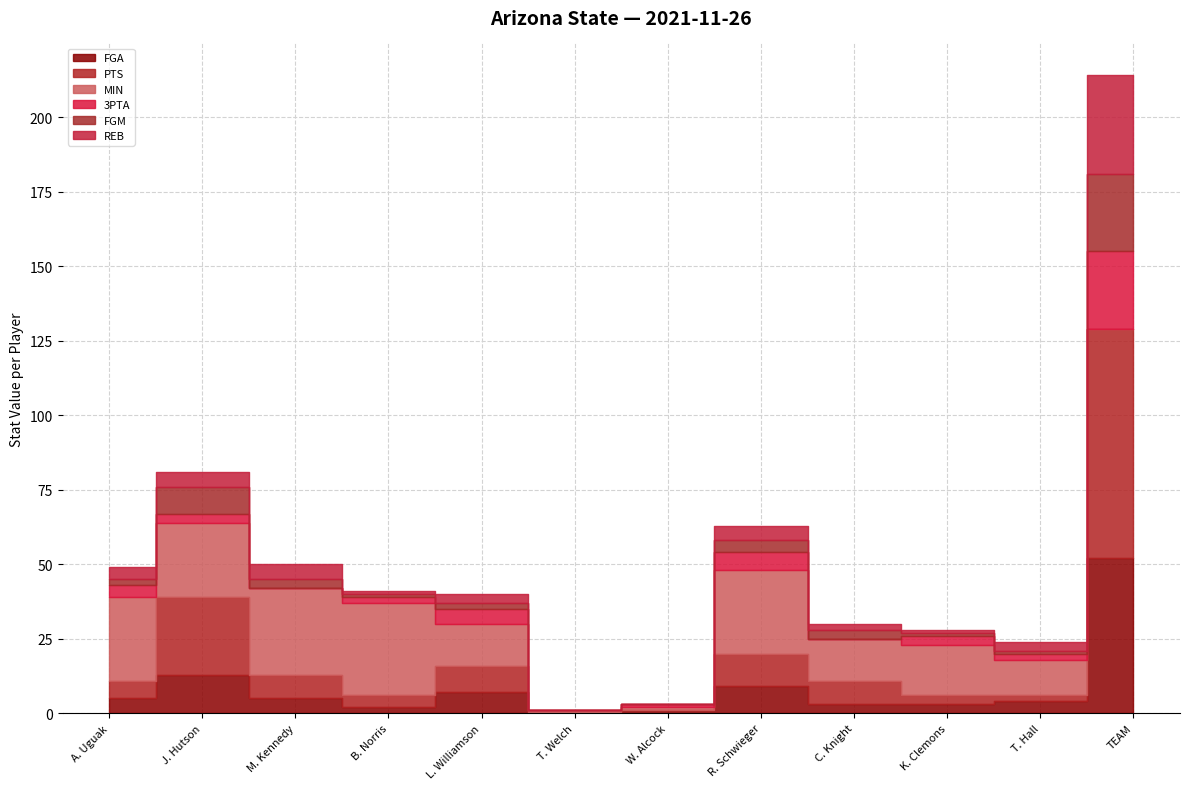

At which category is the sum across all series the highest?

TEAM